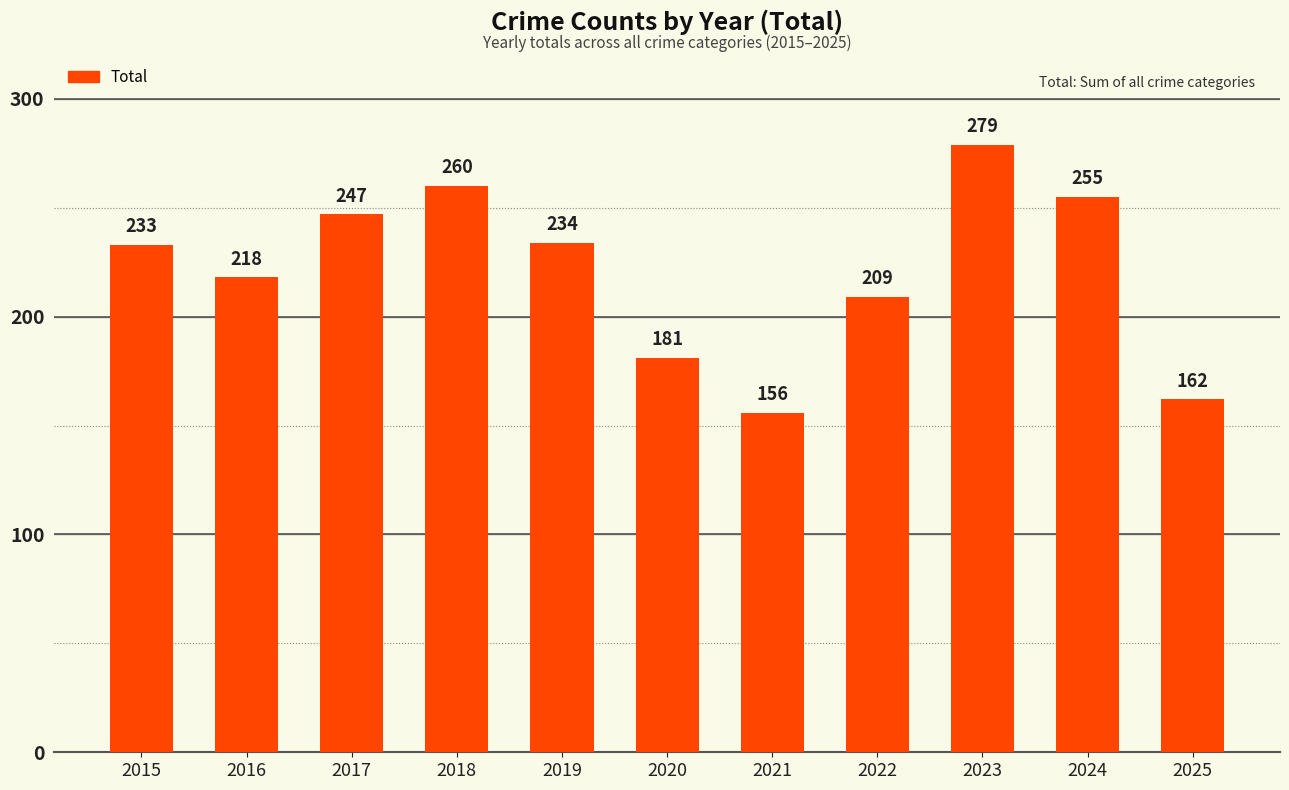

The value at 2024 is 255. True or false?

True